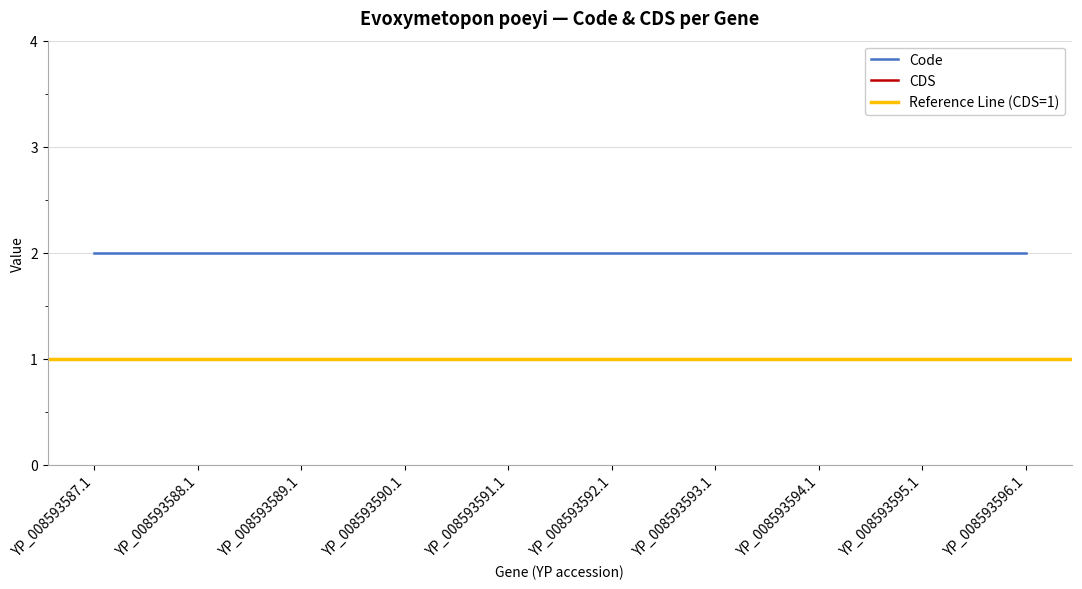

True or false: Code and CDS intersect in this chart.

False